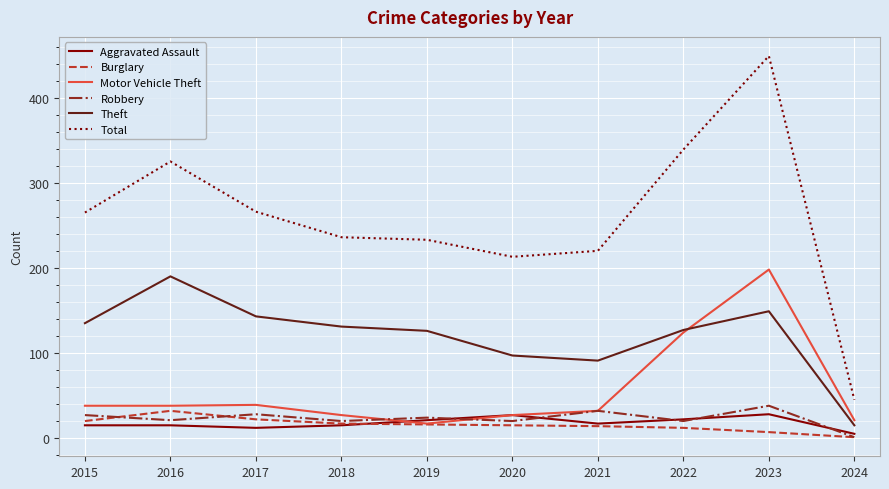

Where is Motor Vehicle Theft nearest to the value 107?

2022